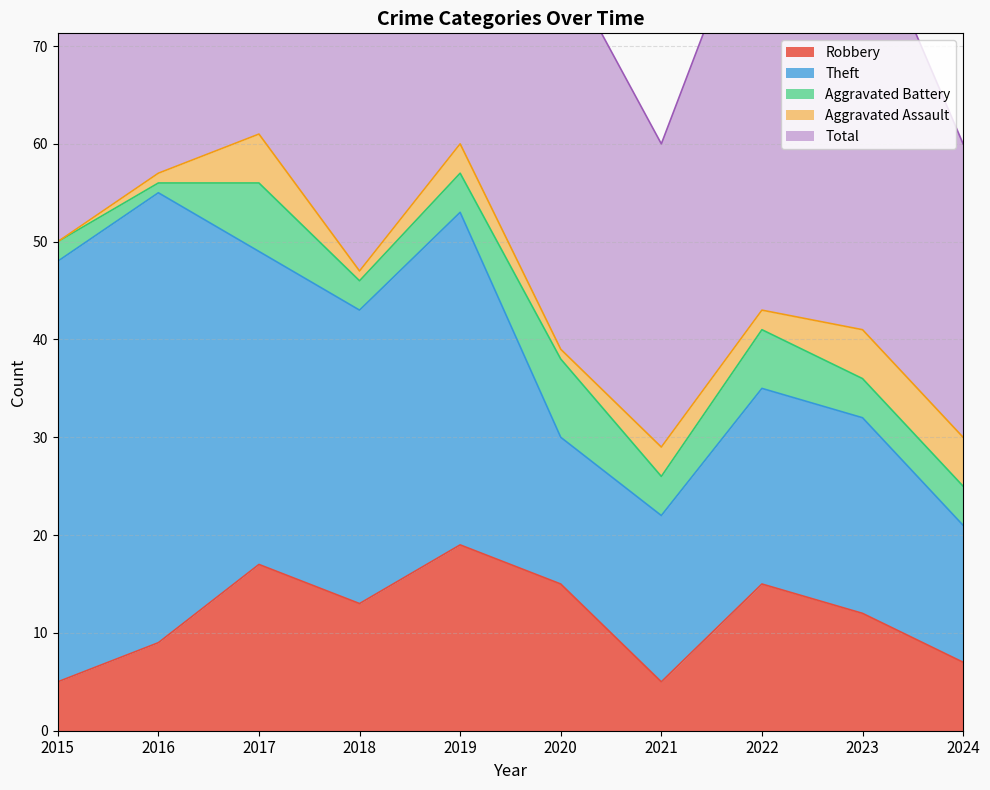

Where is the first local minimum for Aggravated Assault?

2018